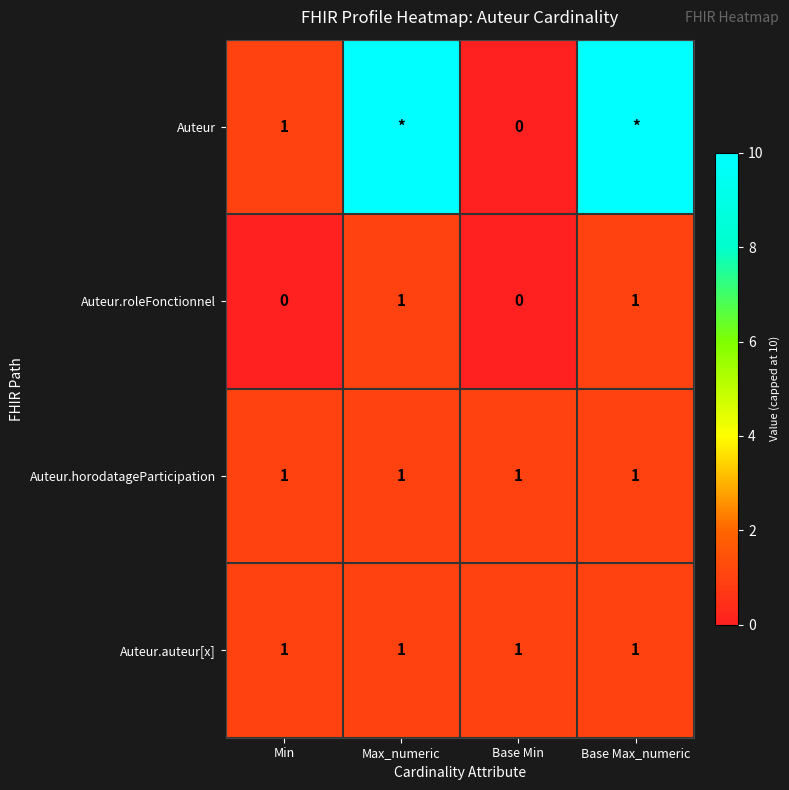

What is the sum of all Auteur.horodatageParticipation values?

4